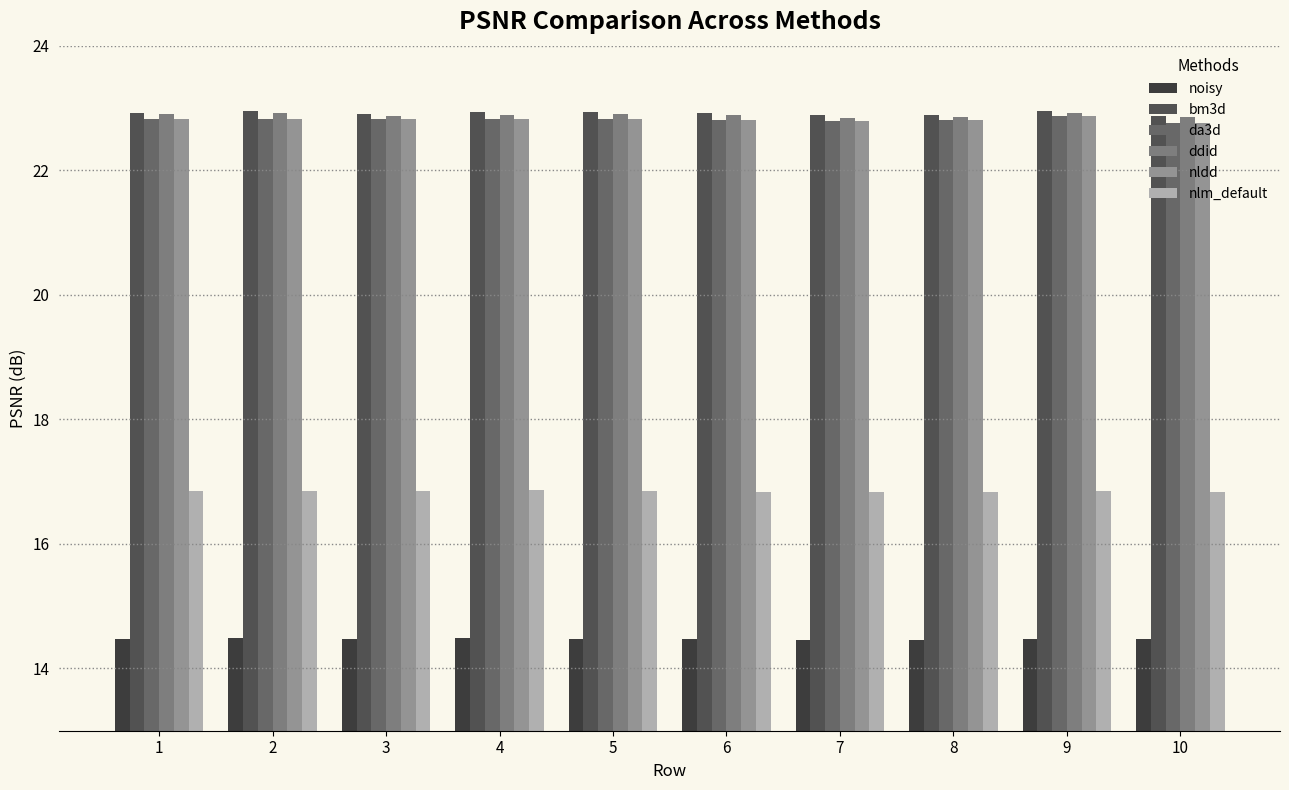

At how many categories does at least one series exceed 20?

10